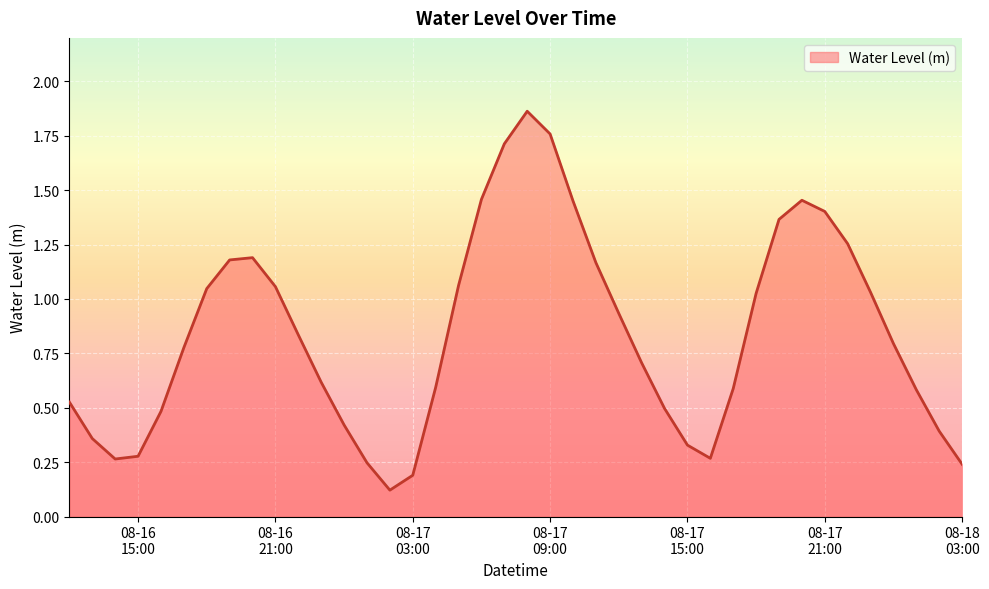

What is the difference between the maximum and minimum values?

1.7